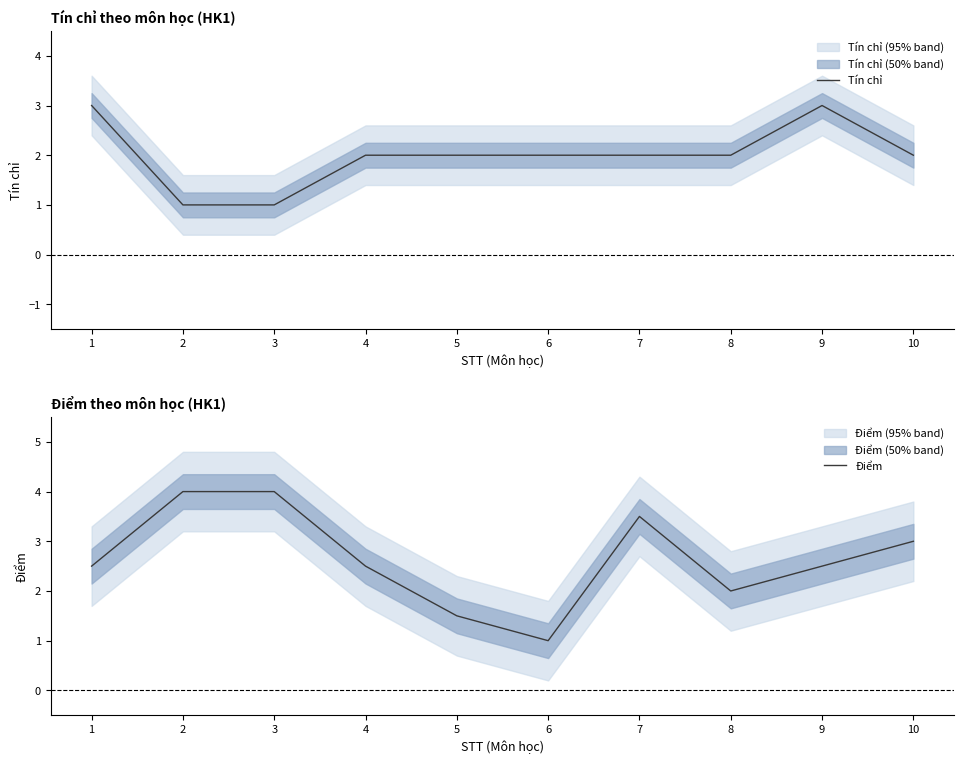

What is the spread (max minus min) of values at 4?

0.5